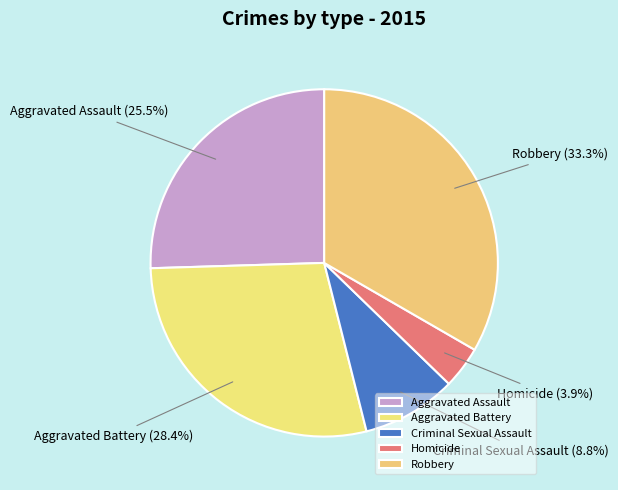

What is the largest slice in the pie chart?

Robbery